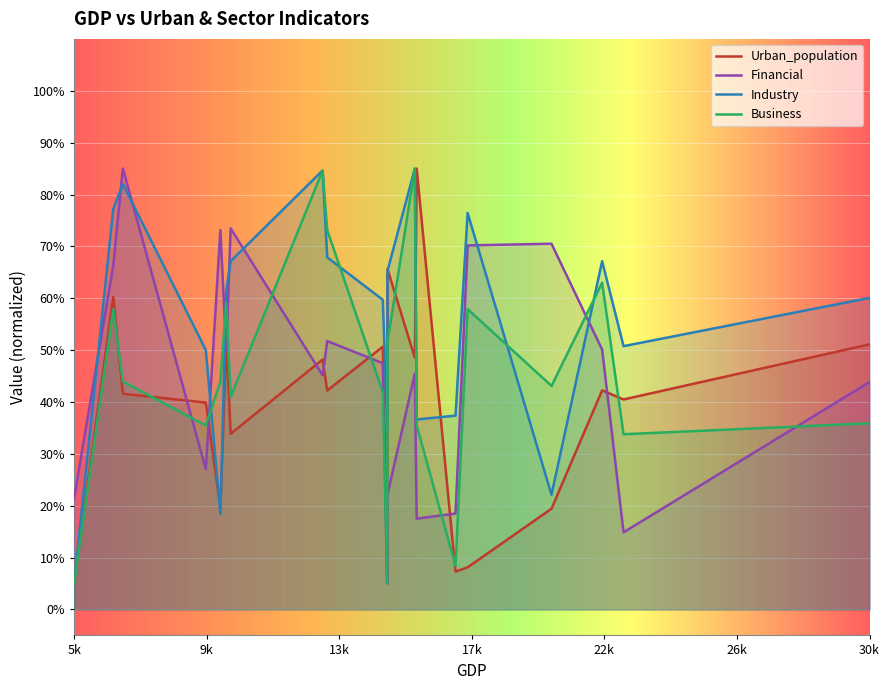

Which series has the largest total across all categories?

Industry